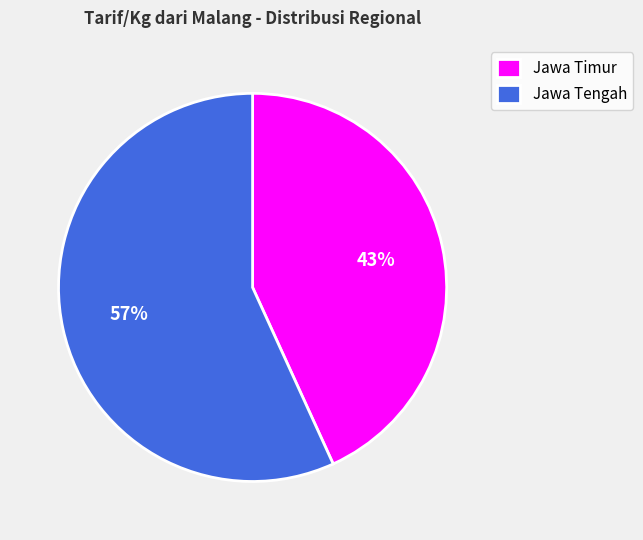

Combined, do Jawa Tengah and Jawa Timur account for over 50%?

Yes